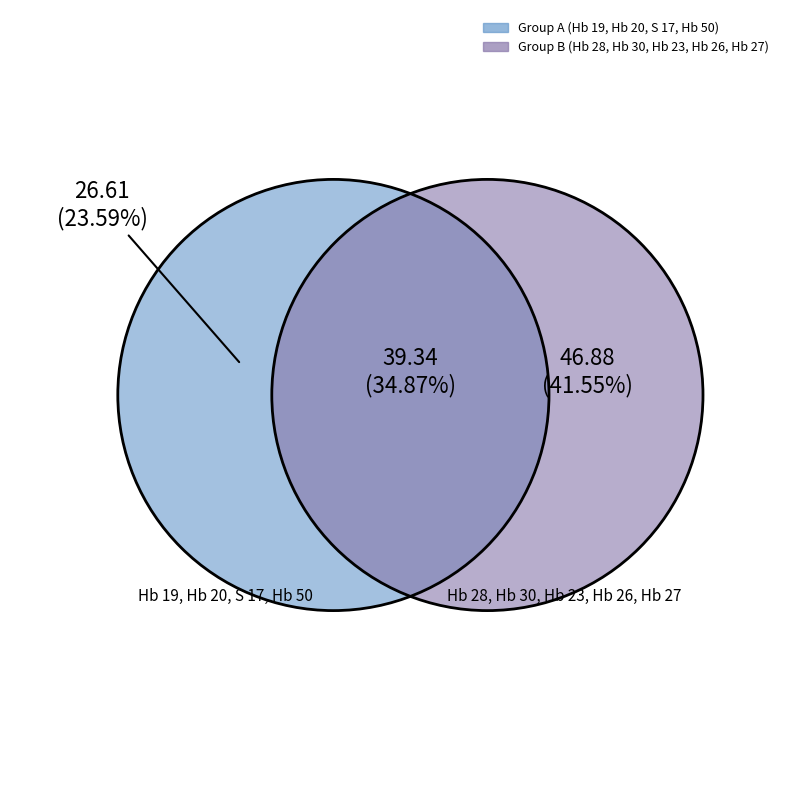

True or false: Hb 20 accounts for 12% of the total.

True